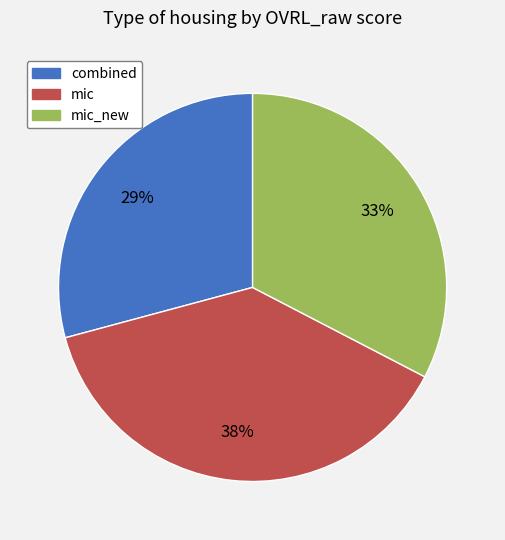

Is there any slice that represents more than half of the pie?

No